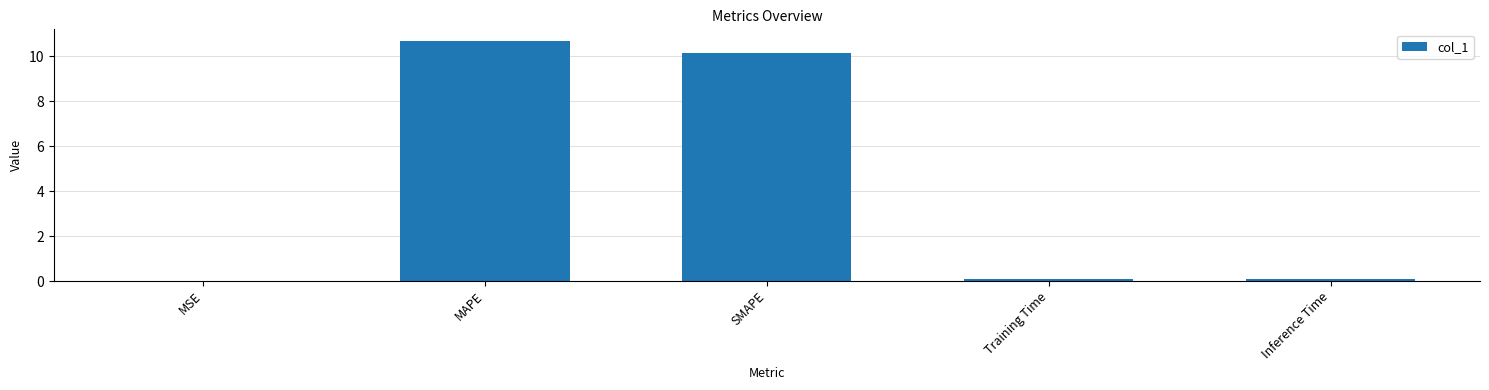

What value does the data have at Training Time?

0.1